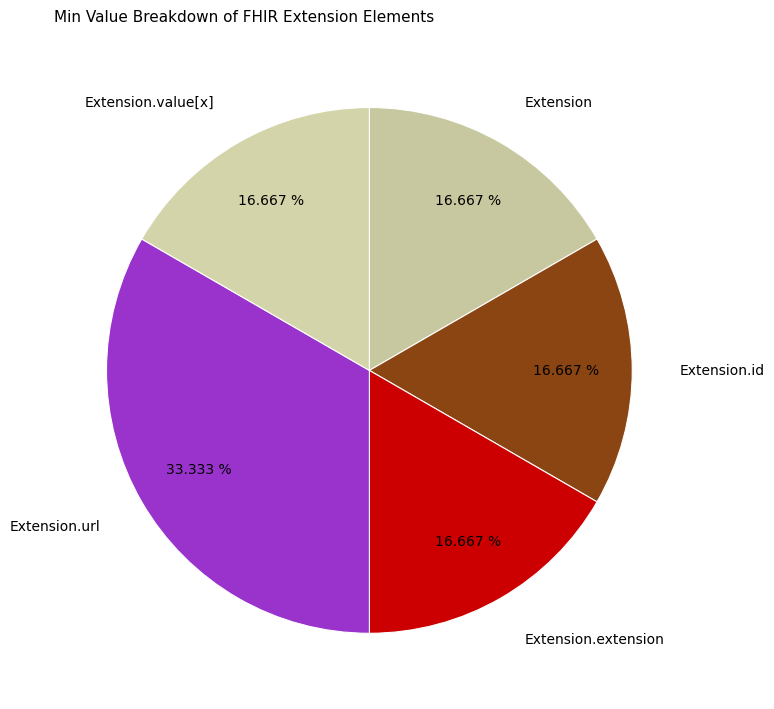

To the nearest percent, what is the average slice percentage?

20%